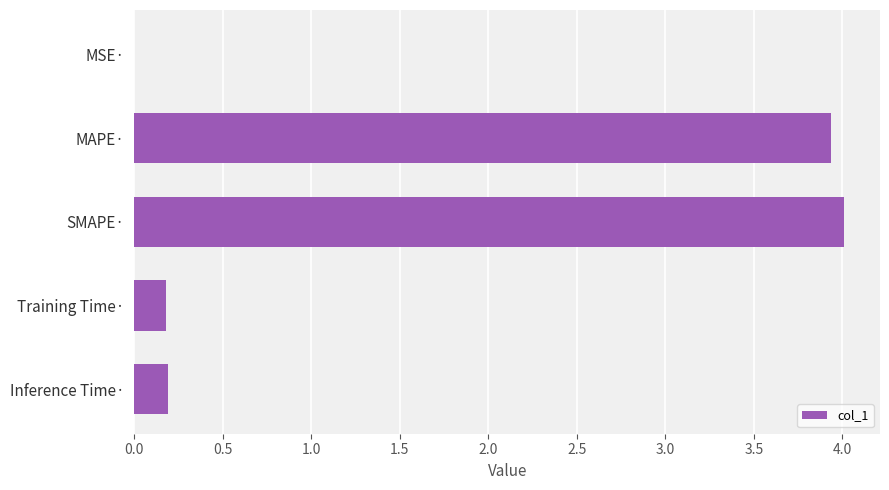

Which has a higher value, MSE· or MAPE·?

MAPE·